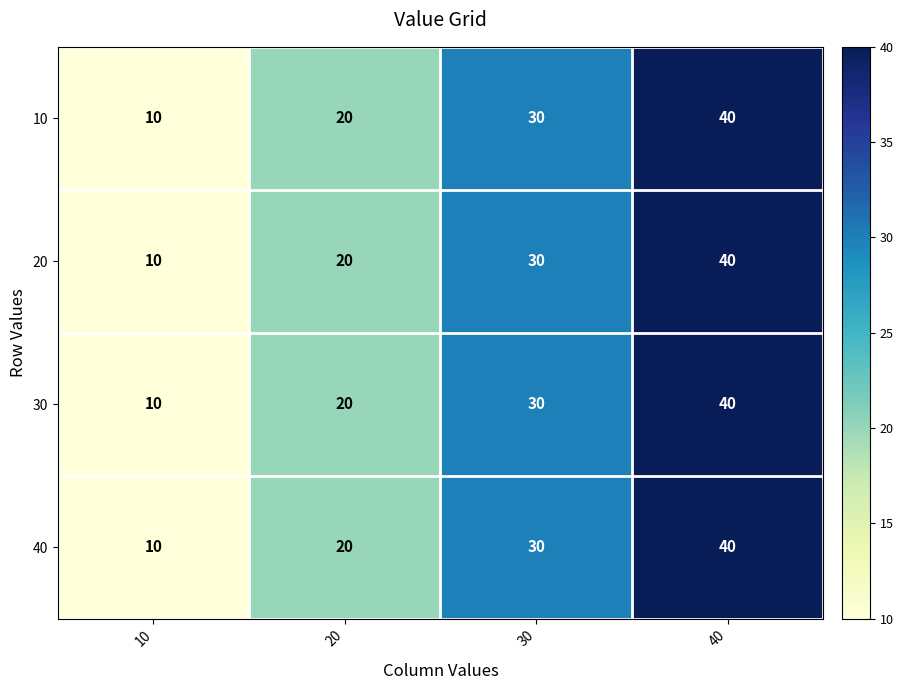

At which label does 30 reach its peak?

40